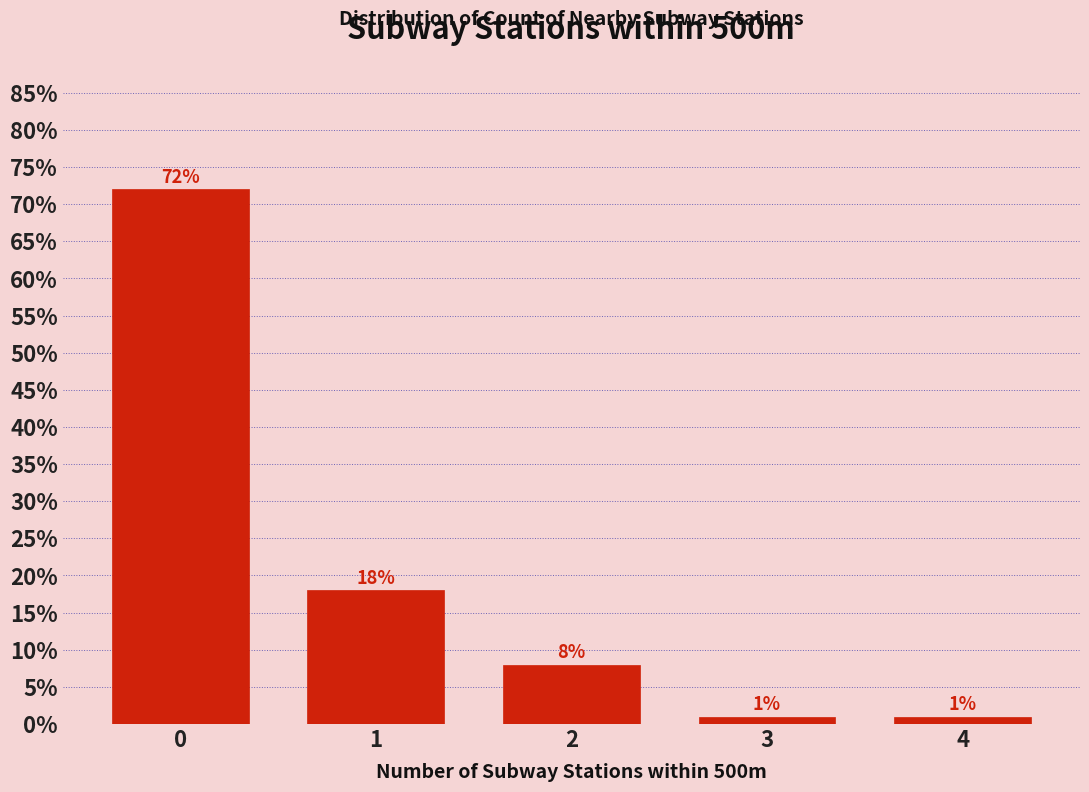

Reading left to right, what are all the values shown in this chart?

0=72	1=18	2=8	3=1	4=1